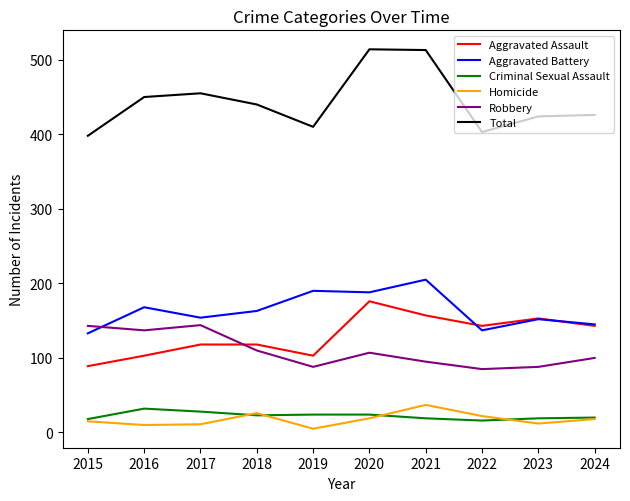

Which series has the largest total across all categories?

Total